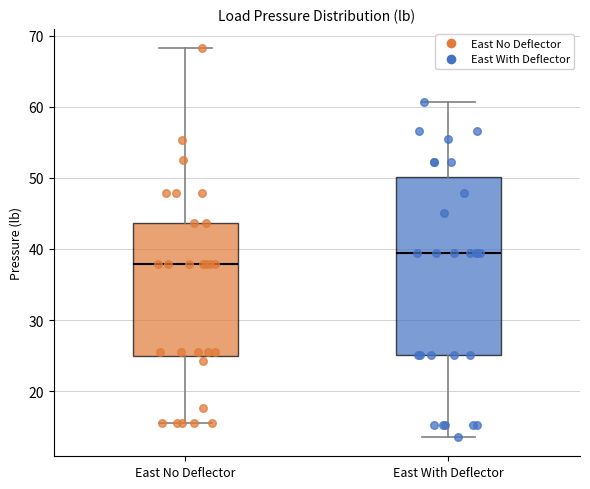

Which box's median line is the lowest?

East No Deflector